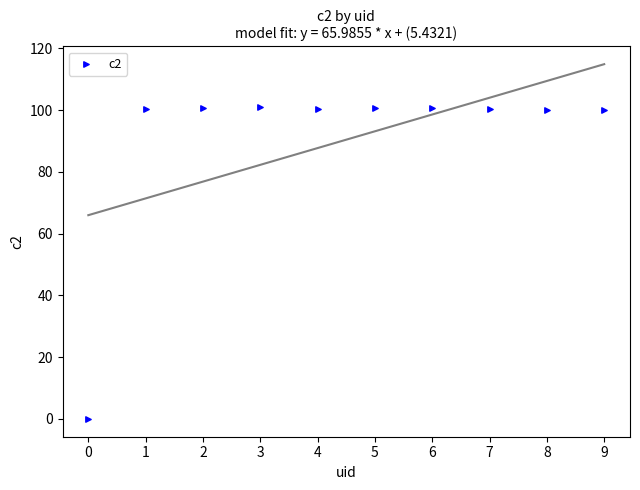

What is the average Y value?

90.4